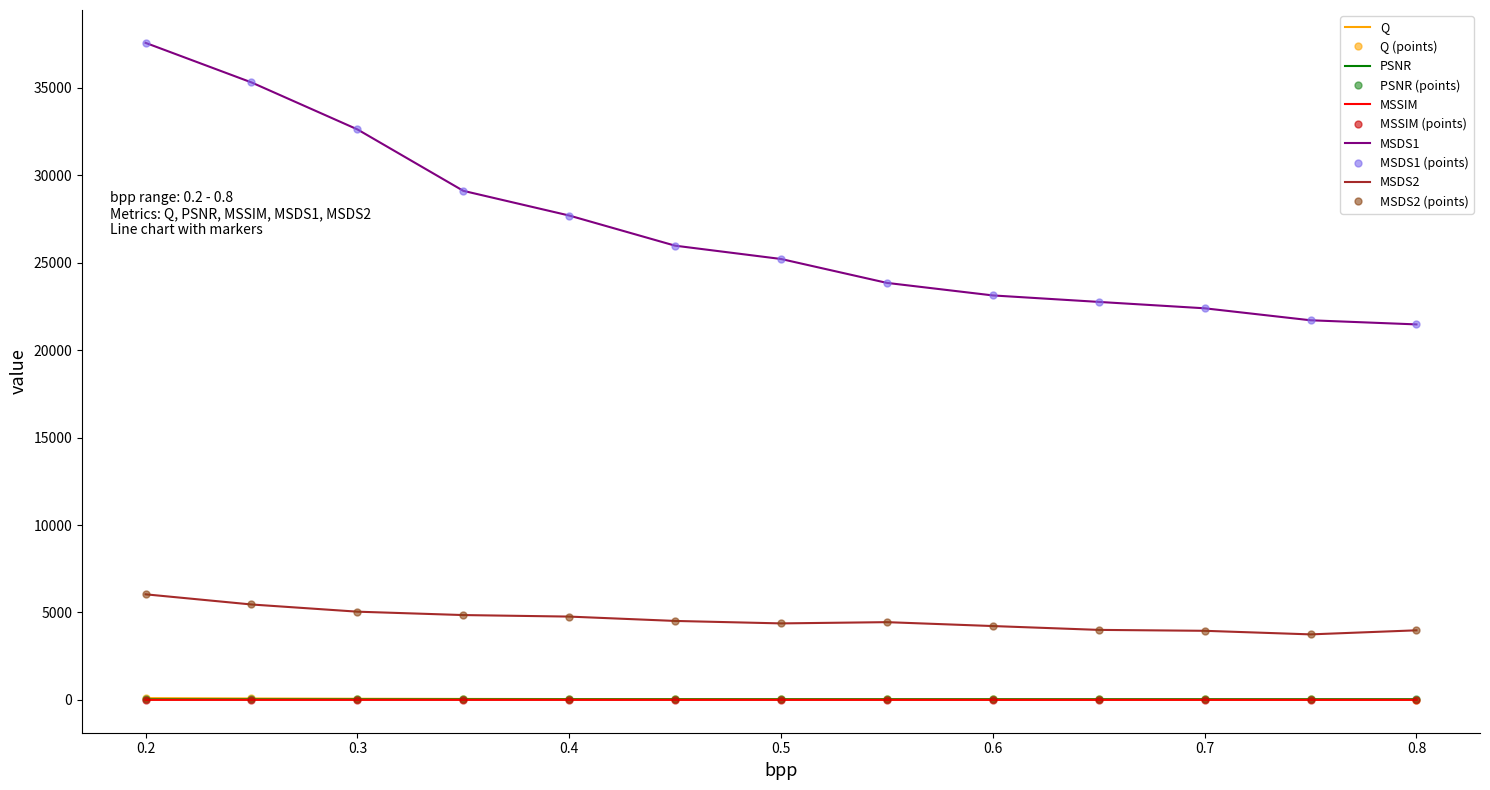

True or false: MSDS1 and Q intersect in this chart.

False